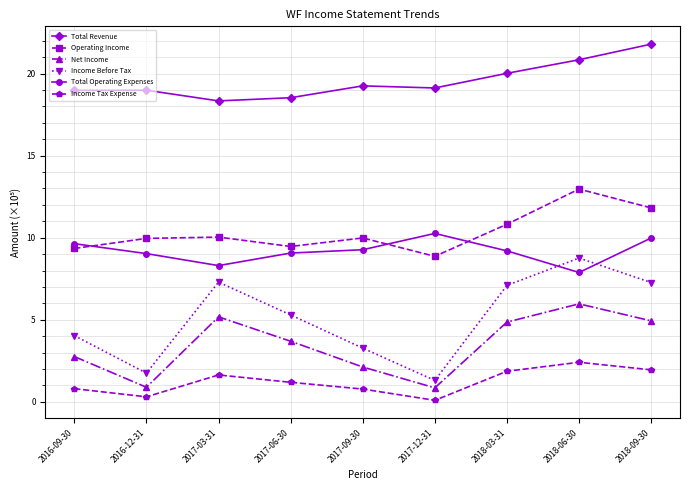

Which series changed the most between 2017-06-30 and 2017-09-30?

Income Before Tax